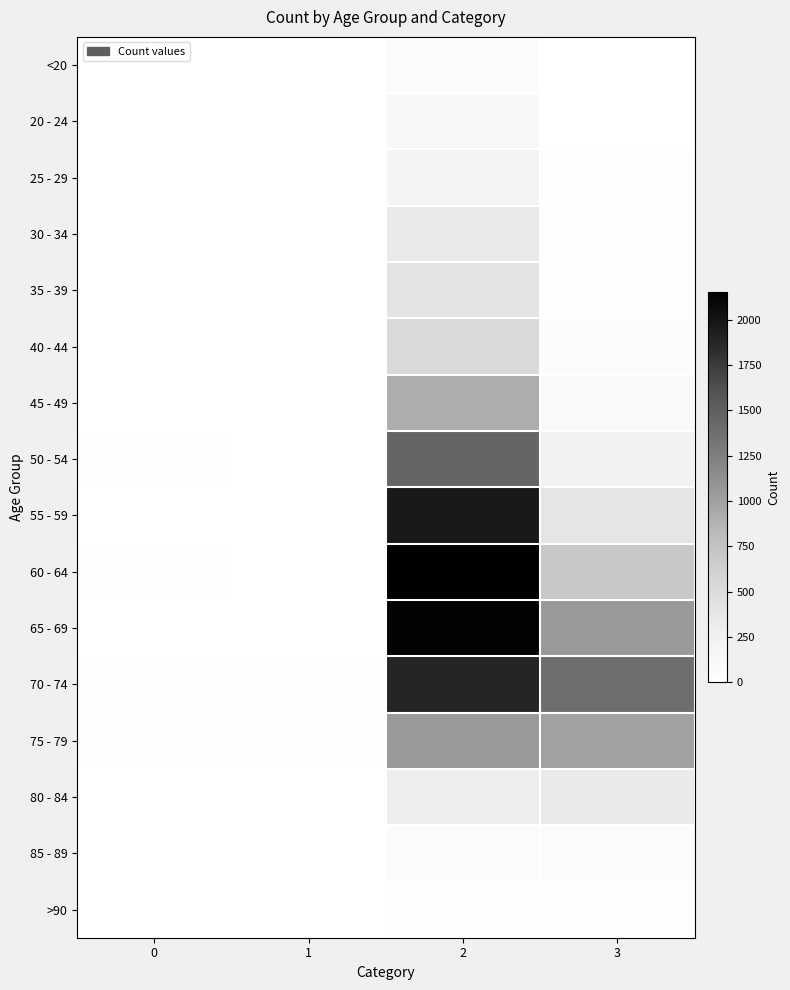

How many distinct data groups are displayed?

16